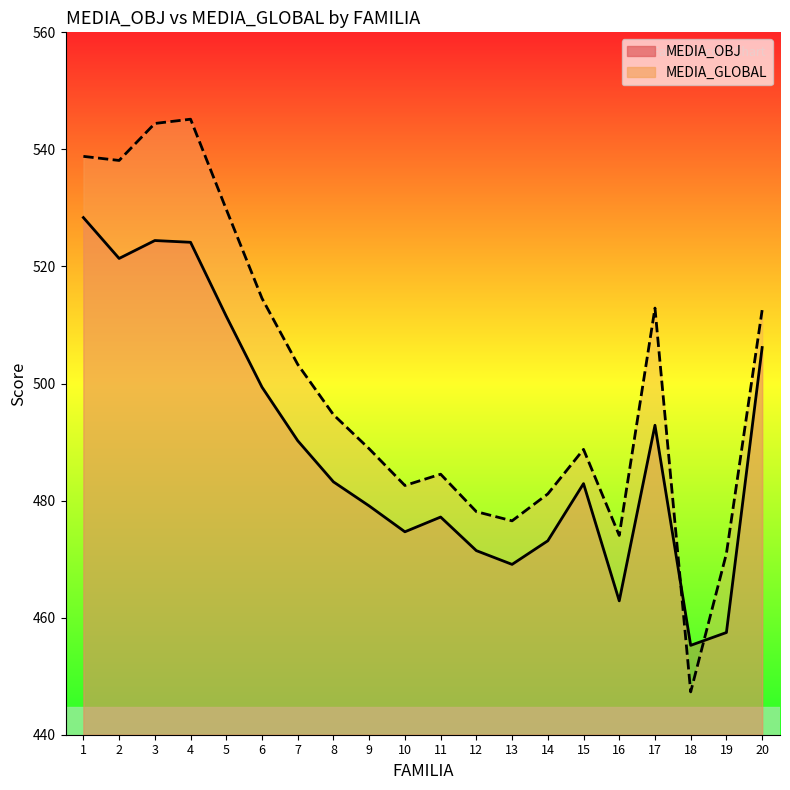

How many distinct data groups are displayed?

2